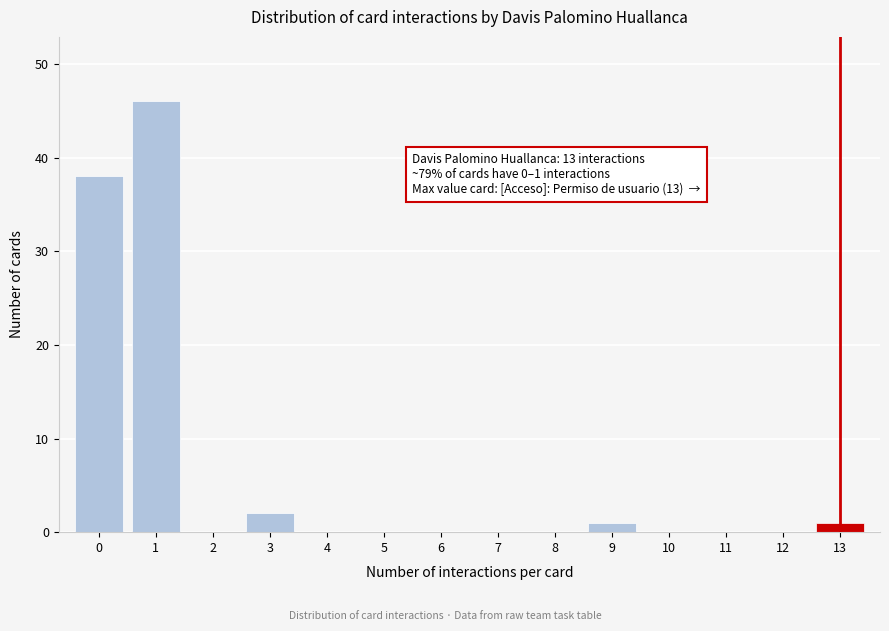

Which range on the x-axis has the tallest bar?

0.5 to 1.5